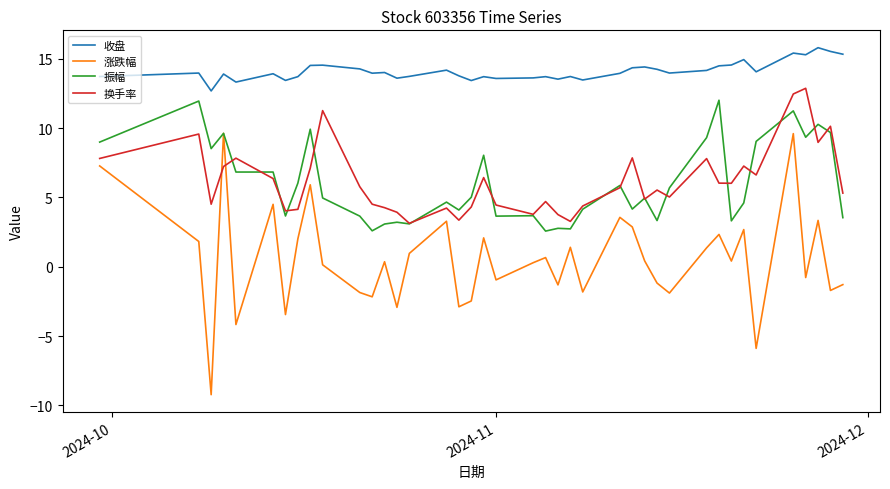

Which series has the largest total across all categories?

收盘